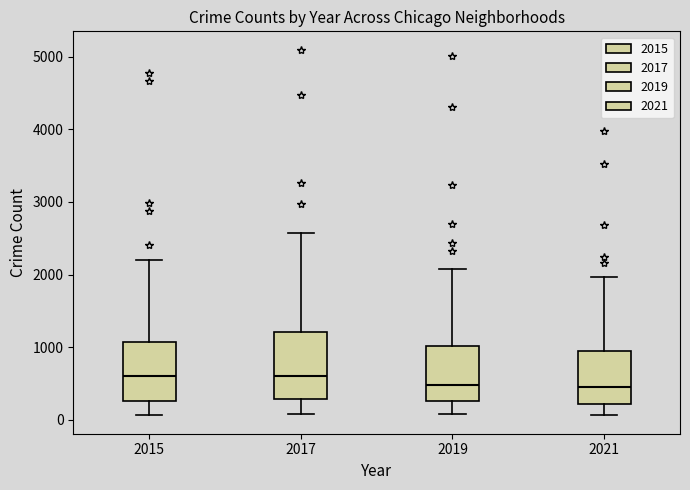

Where is the lower edge of the box at x = 2017 on the y-axis? The values are not printed on the chart, so give them approximately, as read against the axis.

300